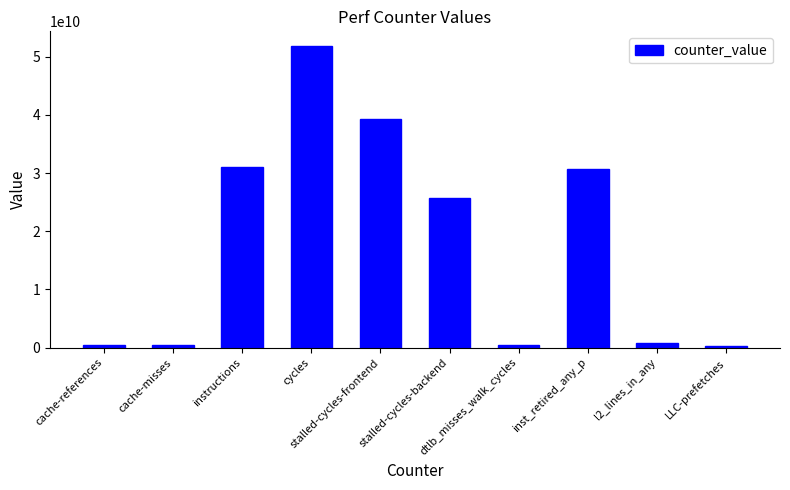

How many series are shown in this chart?

1